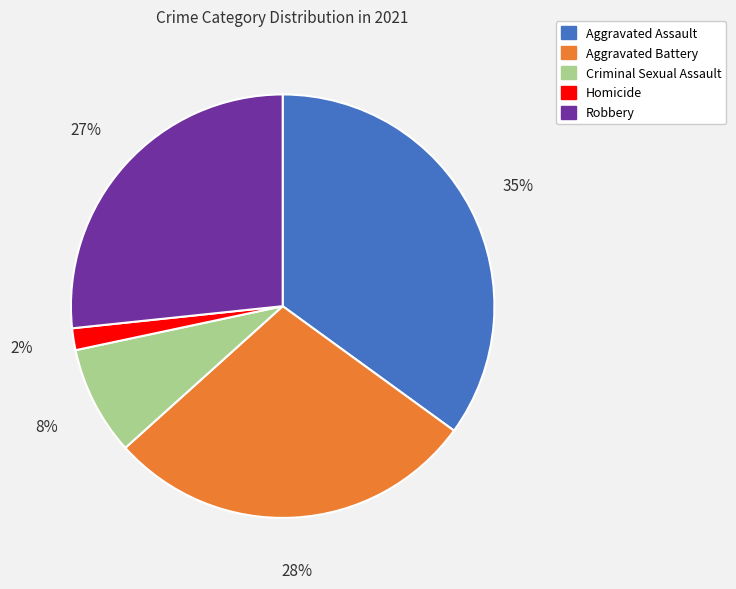

To the nearest percent, what percentage of the pie is Robbery?

27%